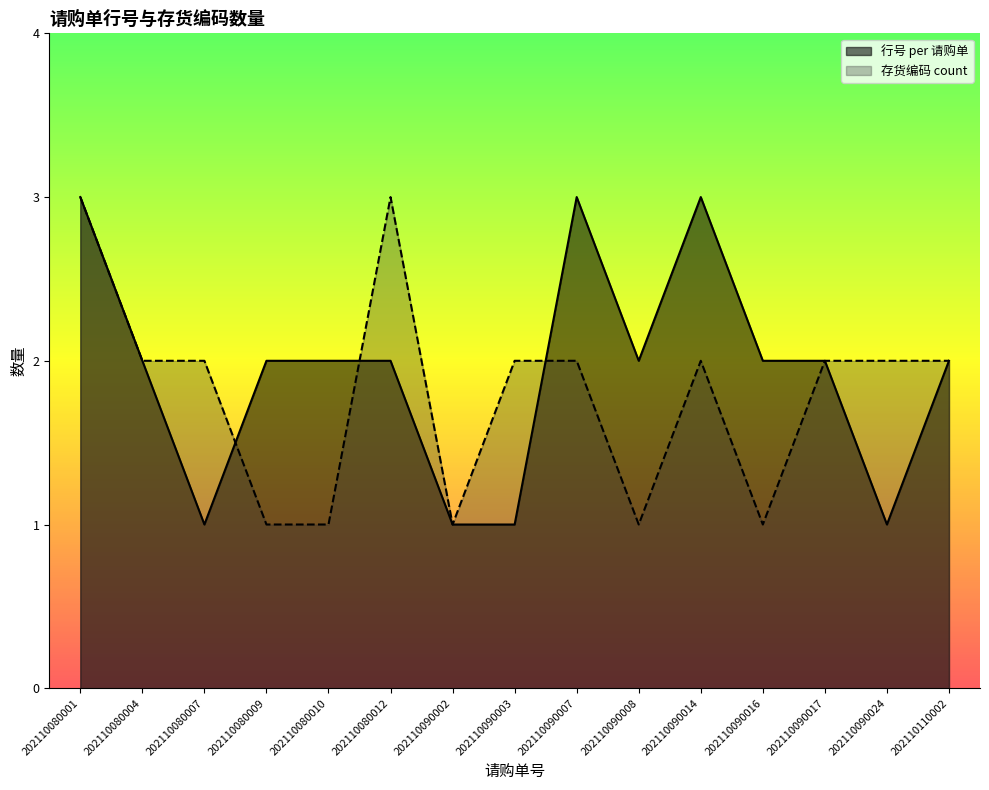

What is the difference between the maximum and minimum values in the 行号 per 请购单 series?

2